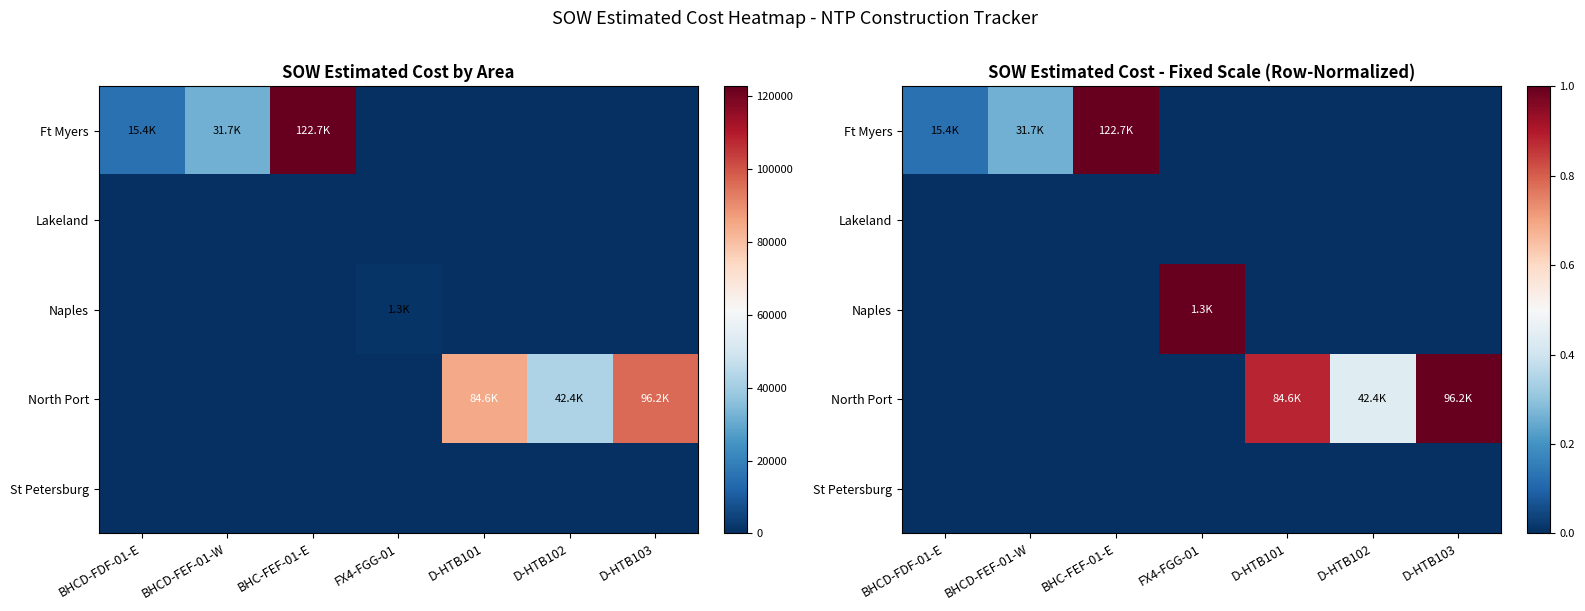

How many categories are shown in the chart?

7